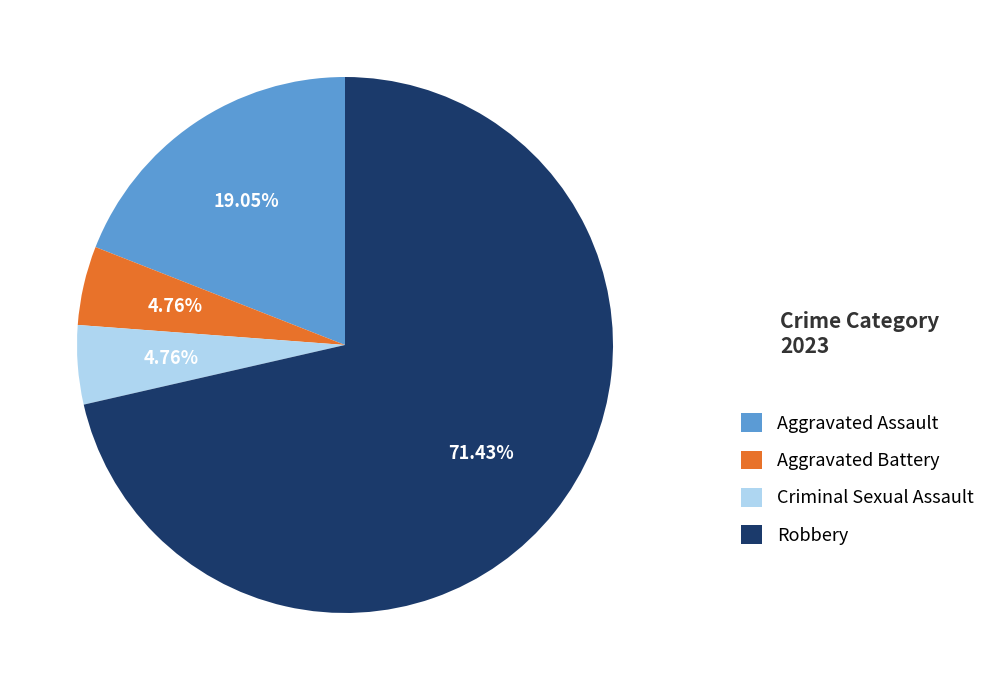

Which category accounts for the majority?

Robbery